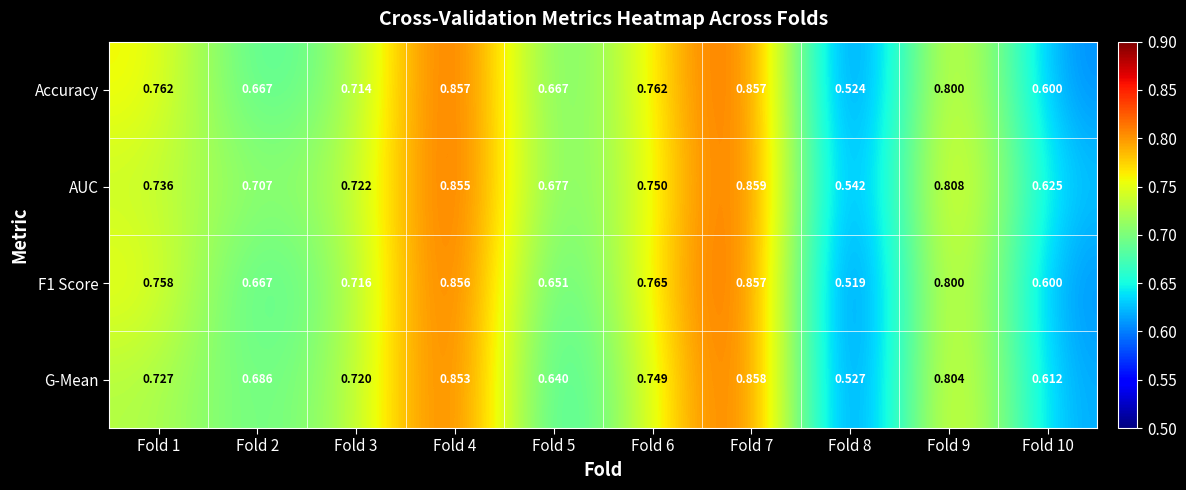

Which series changed the most between Fold 8 and Fold 10?

G-Mean